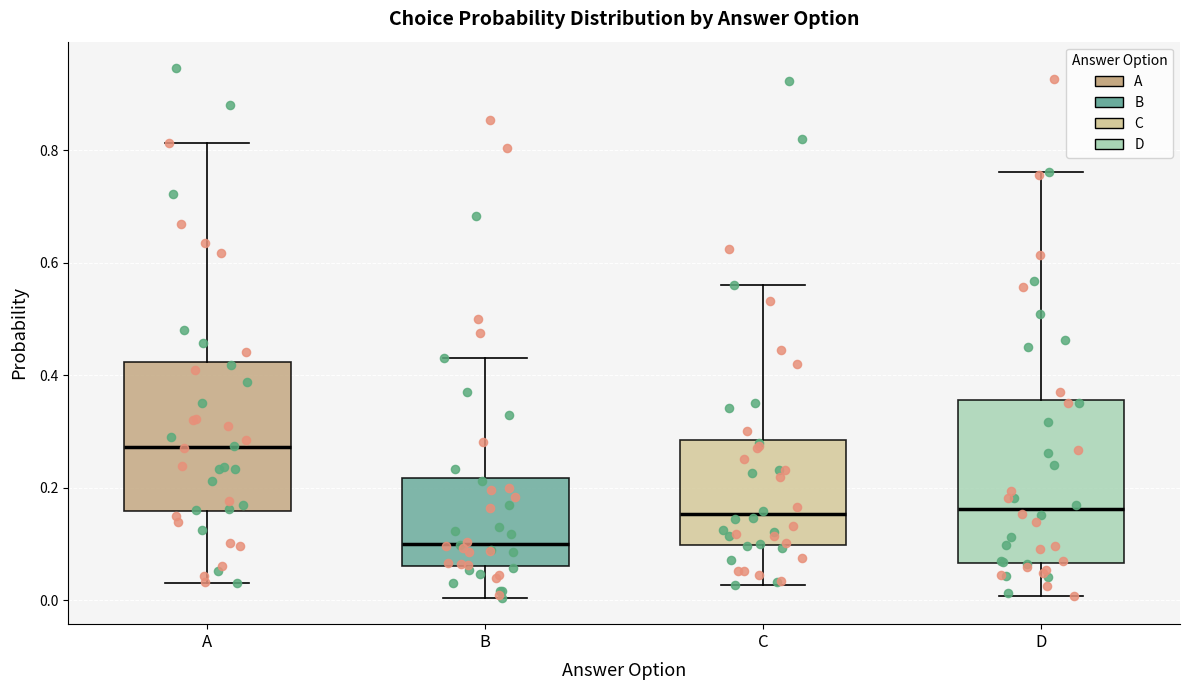

Which box's median line is the highest?

A